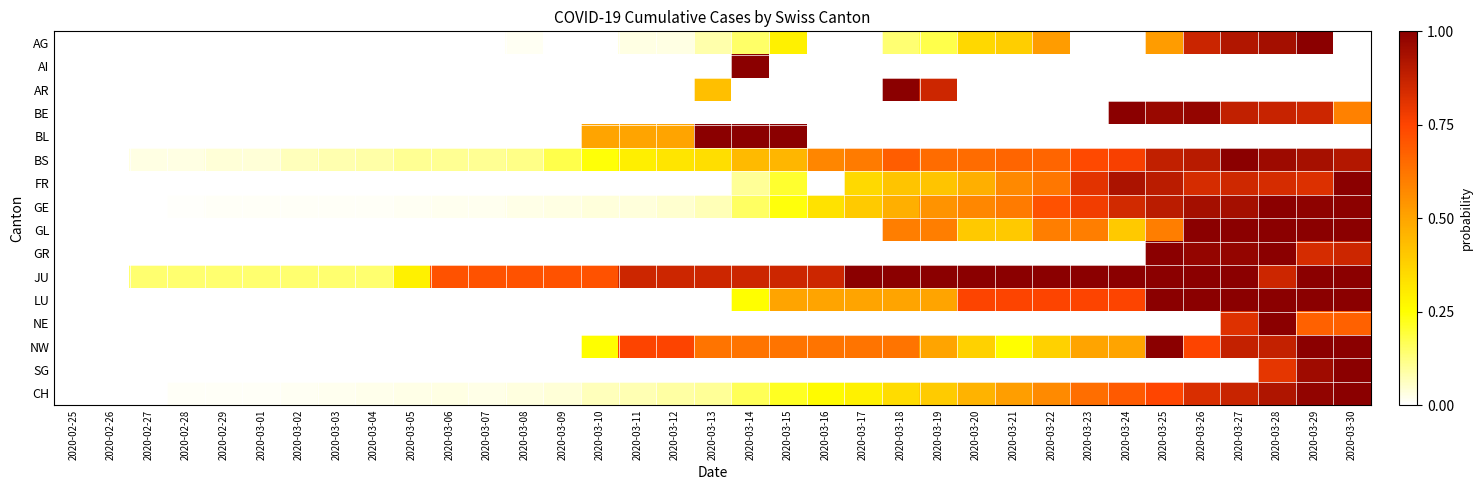

Which series has the largest total across all categories?

JU